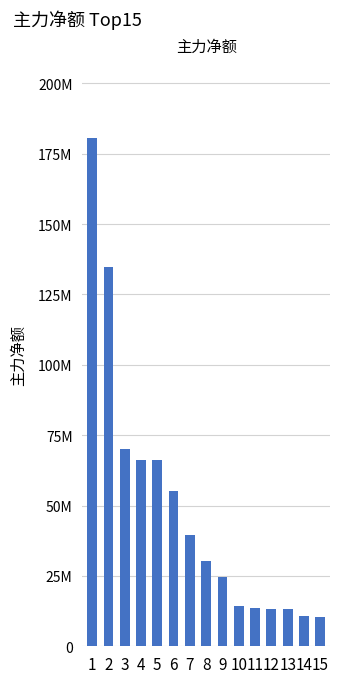

Reading left to right, transcribe all the data shown in this chart.

1=180494550	2=134747310	3=69923859	4=66178395	5=66096922	6=55076740	7=39384724	8=30246963	9=24691472	10=14261270	11=13754520	12=13312150	13=13224007	14=10905329	15=10370643